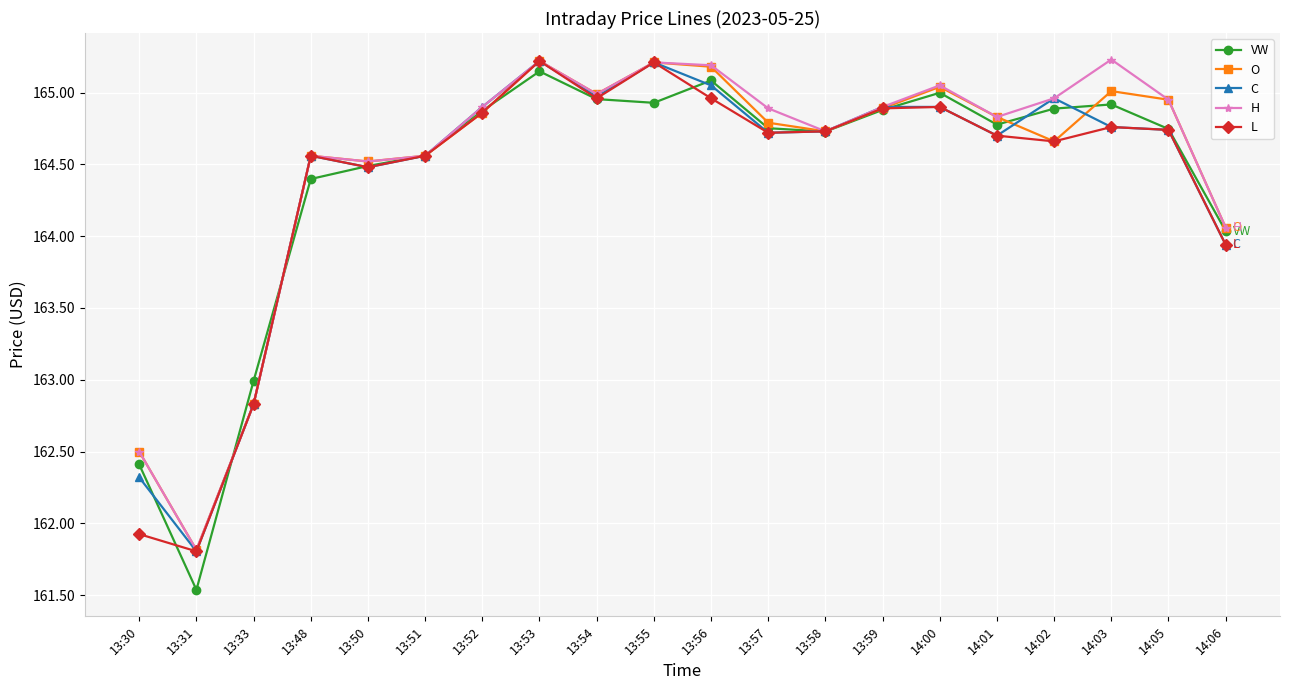

What is the total value across all series at 13:48?

822.6